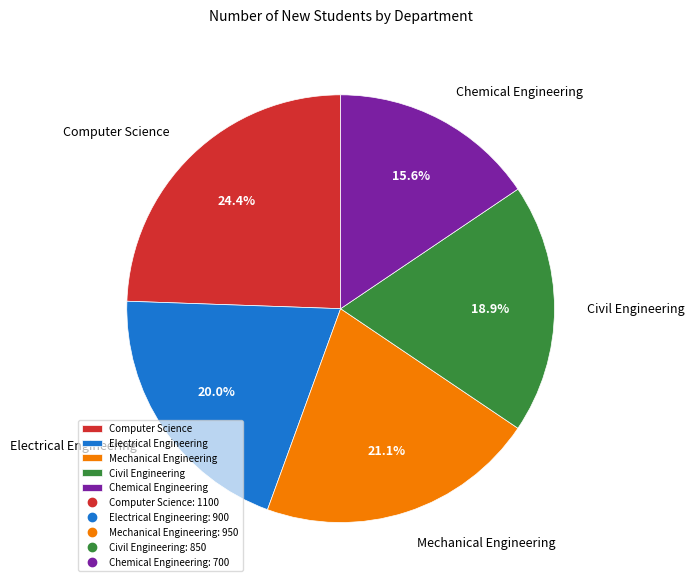

To the nearest percent, what is the difference between the largest and smallest slice percentages?

9%